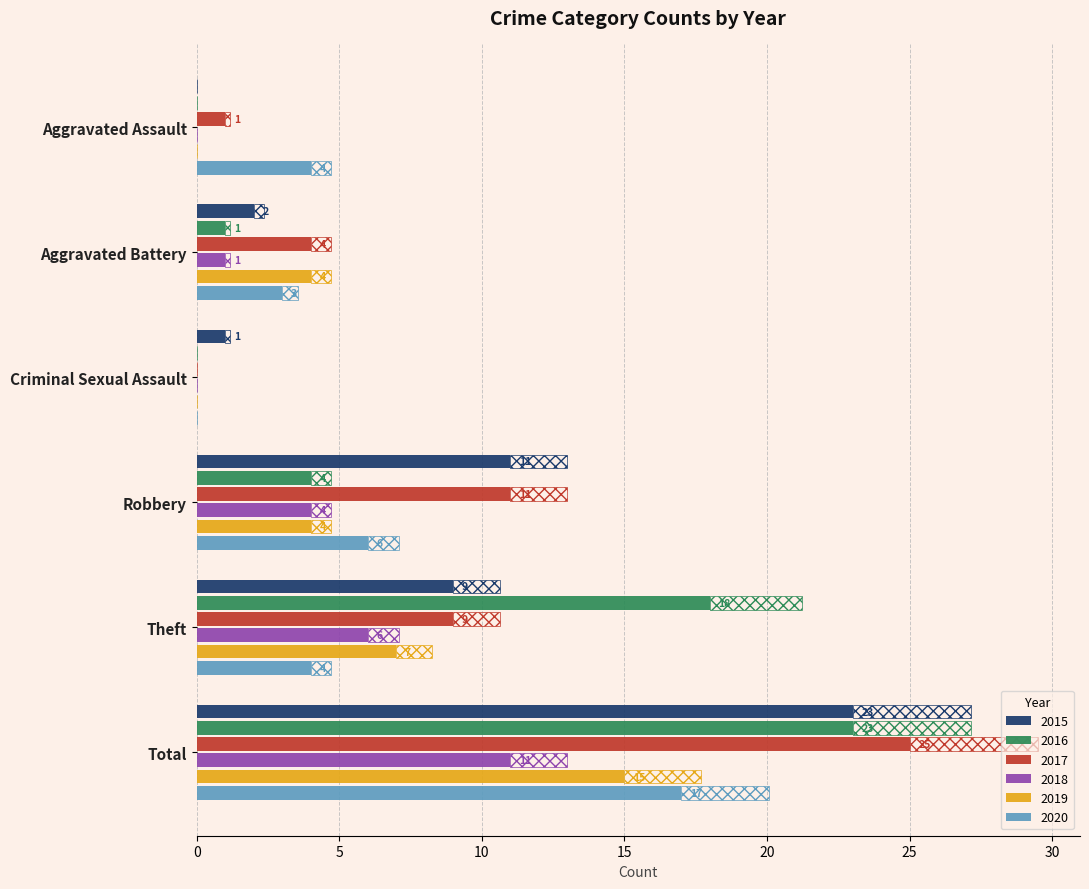

Between Aggravated Assault and Total, which is larger?

Total